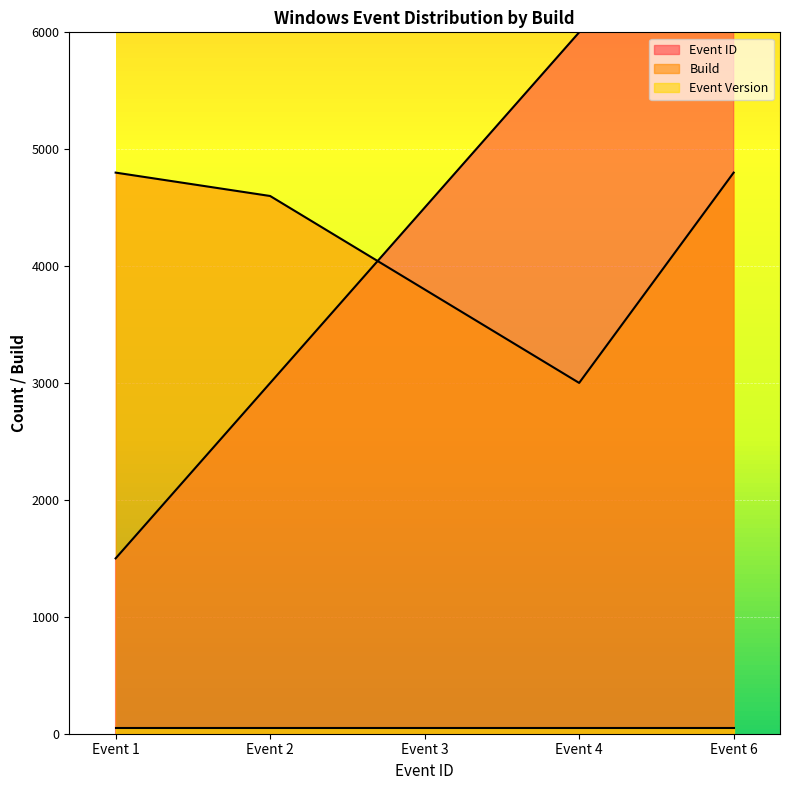

After their last crossing, which series has the higher values: Build or Event ID?

Event ID